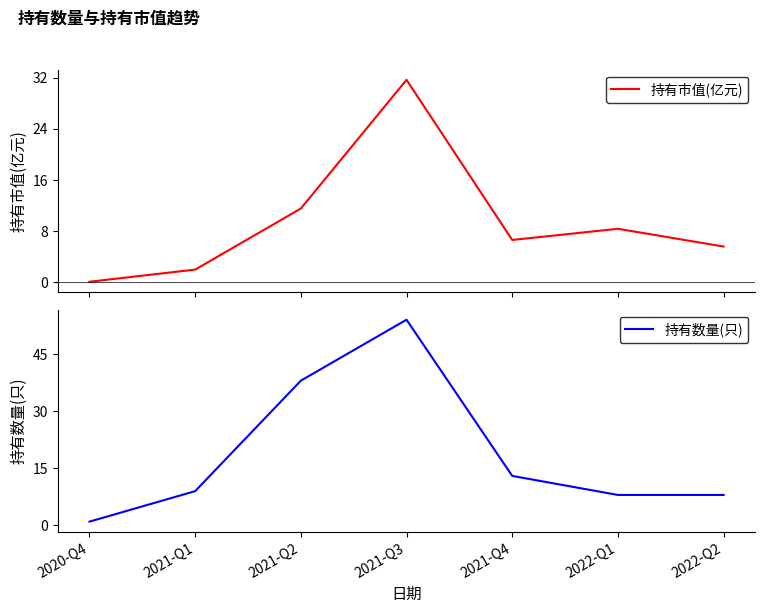

List the series in order of their peak value, highest first.

持有数量(只), 持有市值(亿元)